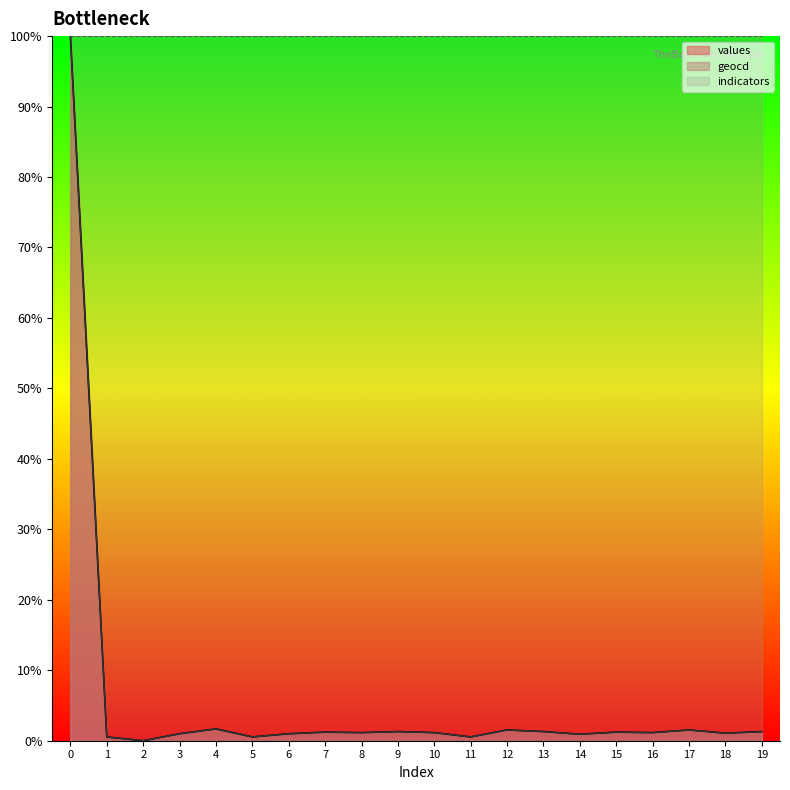

How many data points does each series have?

20